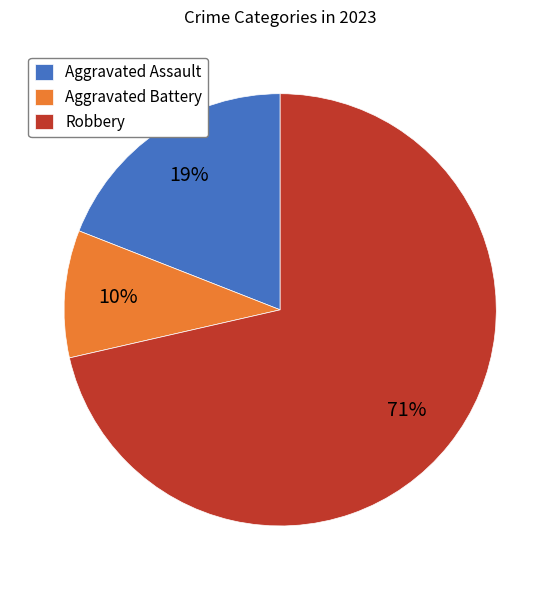

Combined, do Robbery and Aggravated Assault account for over 50%?

Yes